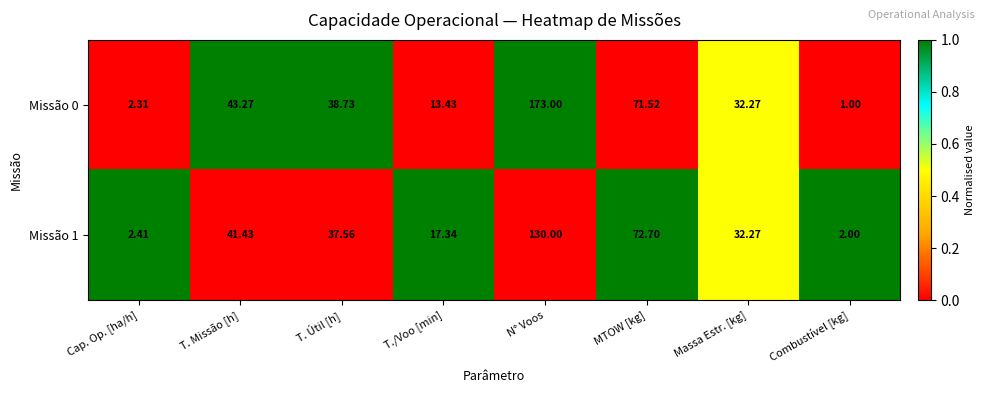

At which category is the sum across all series the highest?

N° Voos